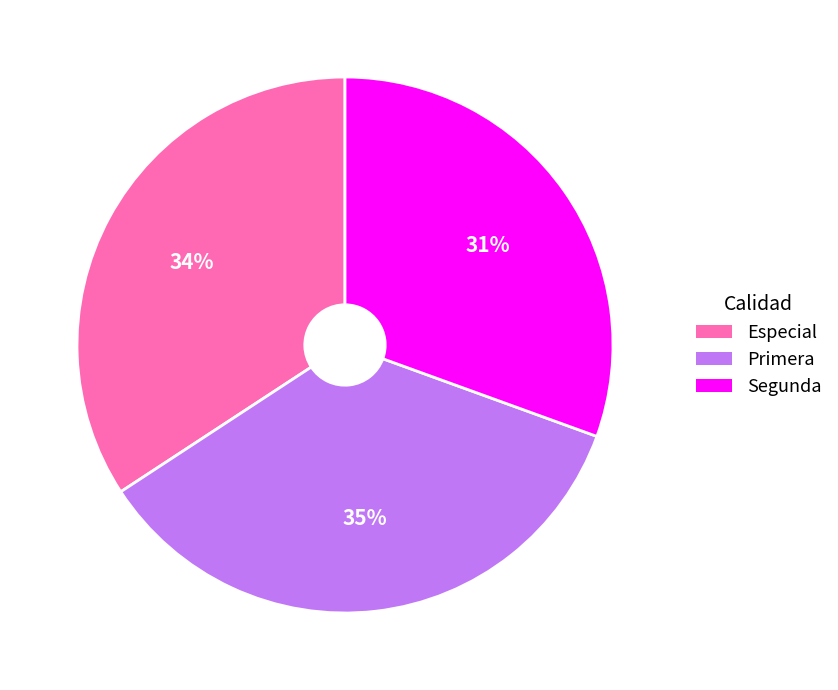

To the nearest percent, what is the combined percentage of Segunda and Especial?

65%